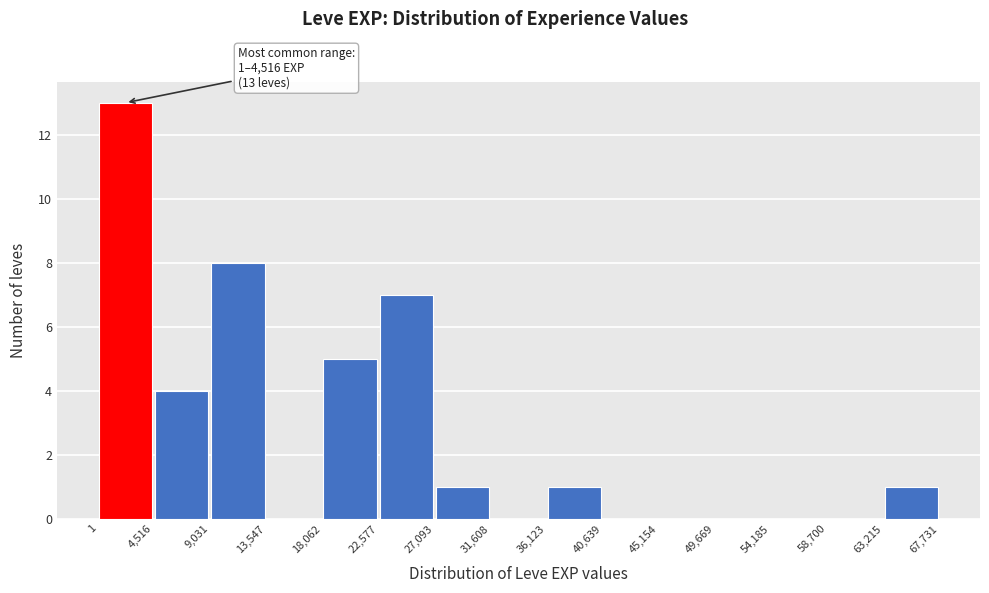

Which range on the x-axis has the tallest bar?

1 to 4,516